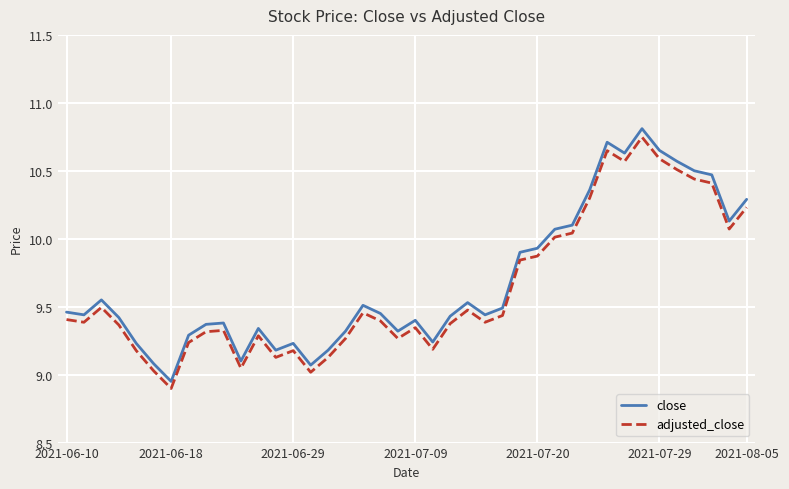

Which series has the largest range (max minus min)?

close